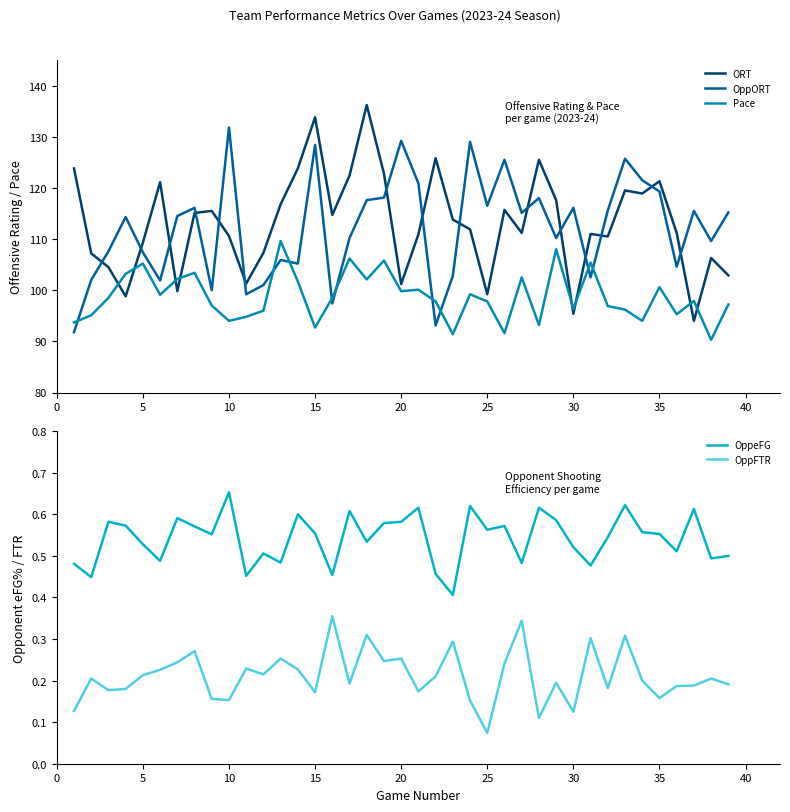

How many interior local peaks does the Pace series have?

12